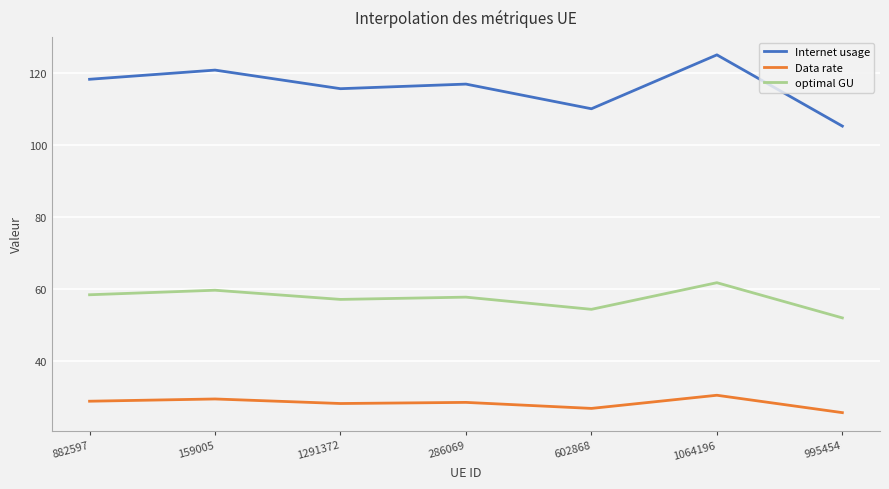

Rank the series by their average value, from lowest to highest.

Data rate, optimal GU, Internet usage